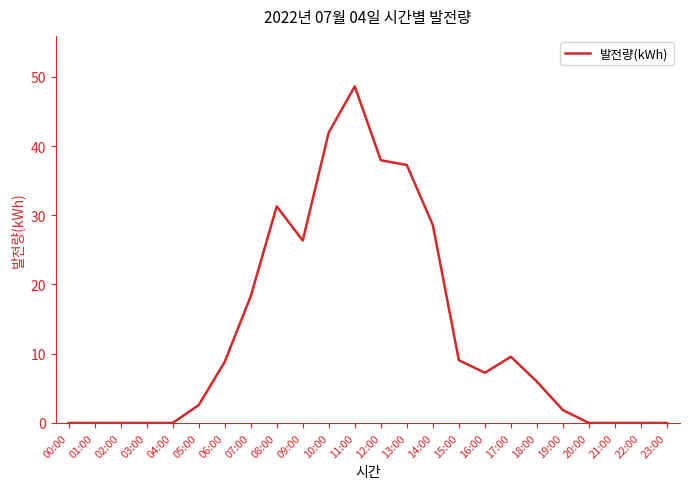

What is the greatest value displayed?

48.6